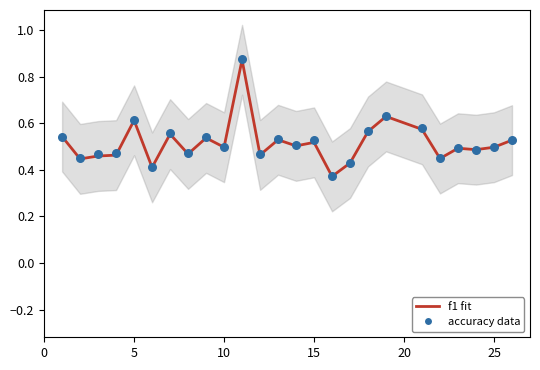

Is the value of kappa at 8 greater than the value of f1 at 23?

No